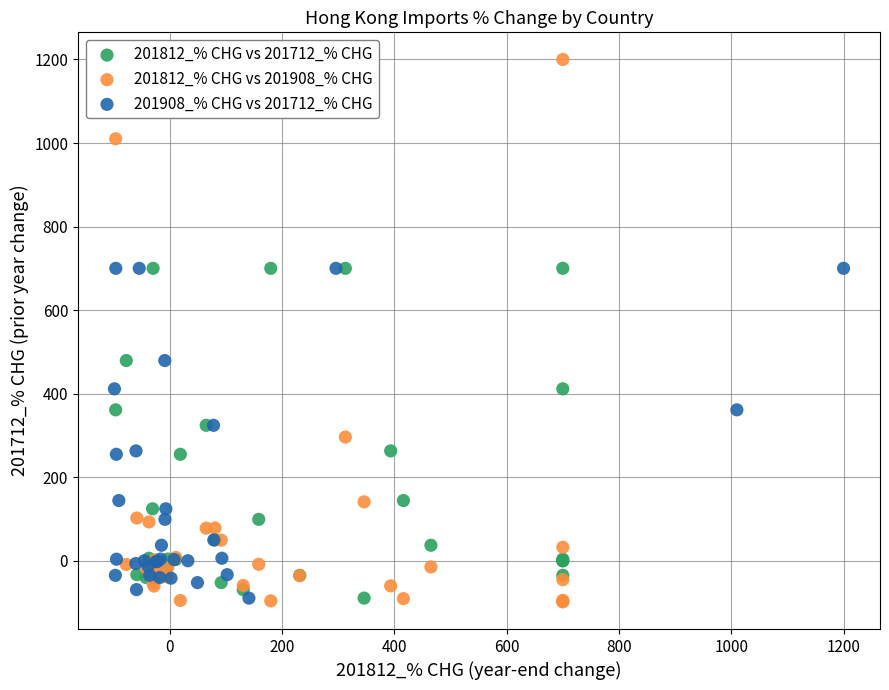

Which series has the widest spread of Y values?

201812_% CHG vs 201908_% CHG